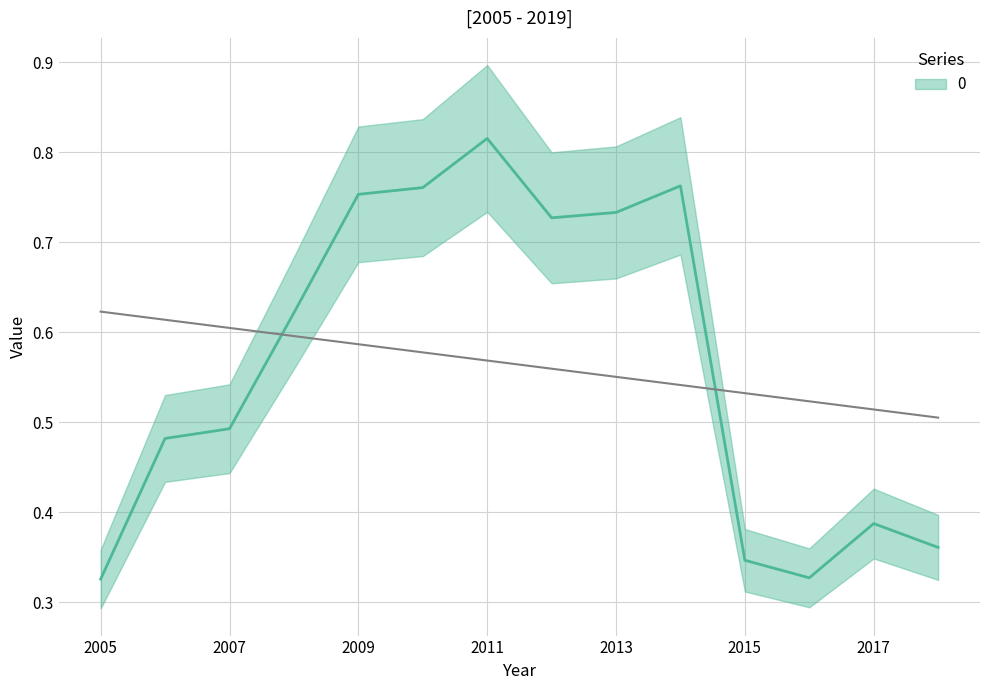

True or false: the data shows 0.9 at 2008-06-15.

False